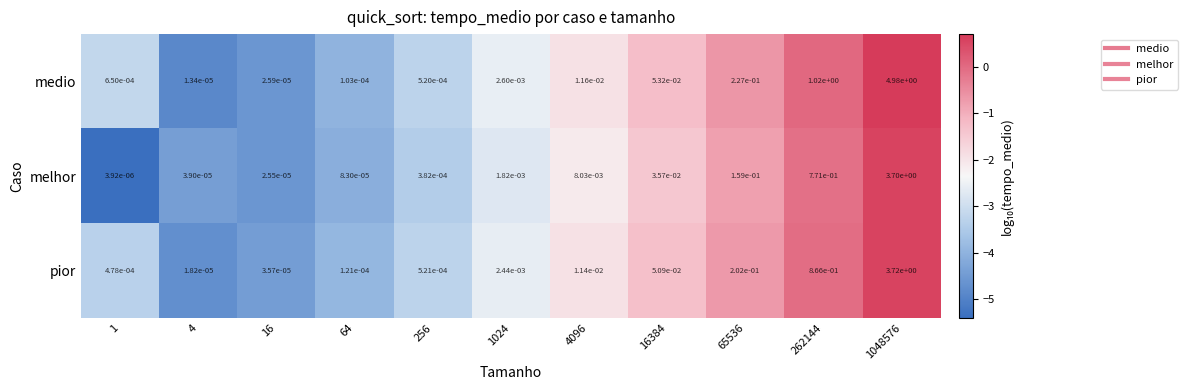

Is the value of medio at 1048576 greater than the value of pior at 4096?

Yes